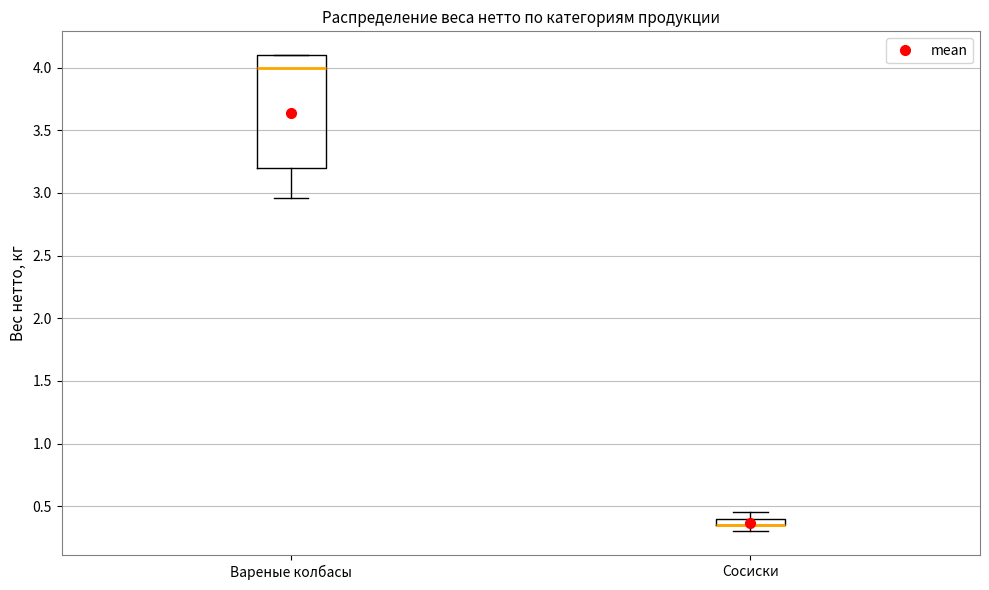

Where is the upper edge of the box for Вареные колбасы on the y-axis? The values are not printed on the chart, so give them approximately, as read against the axis.

4.10